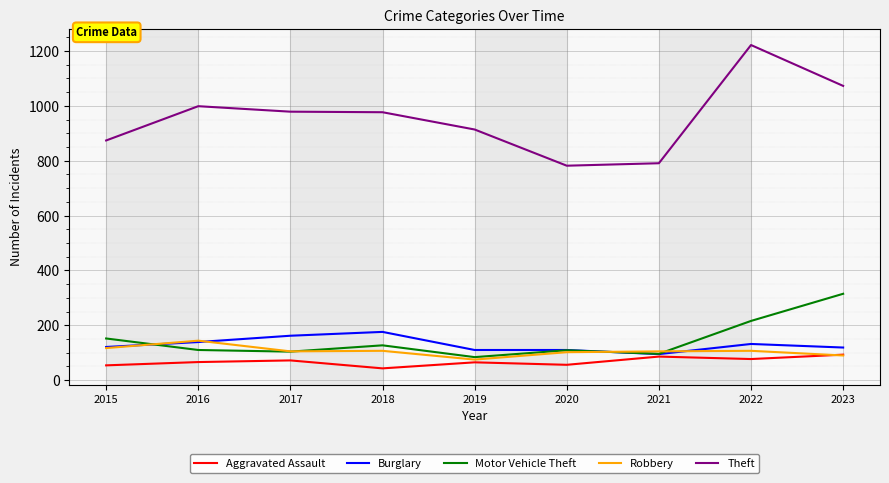

What is the total value across all series at 2018?

1430